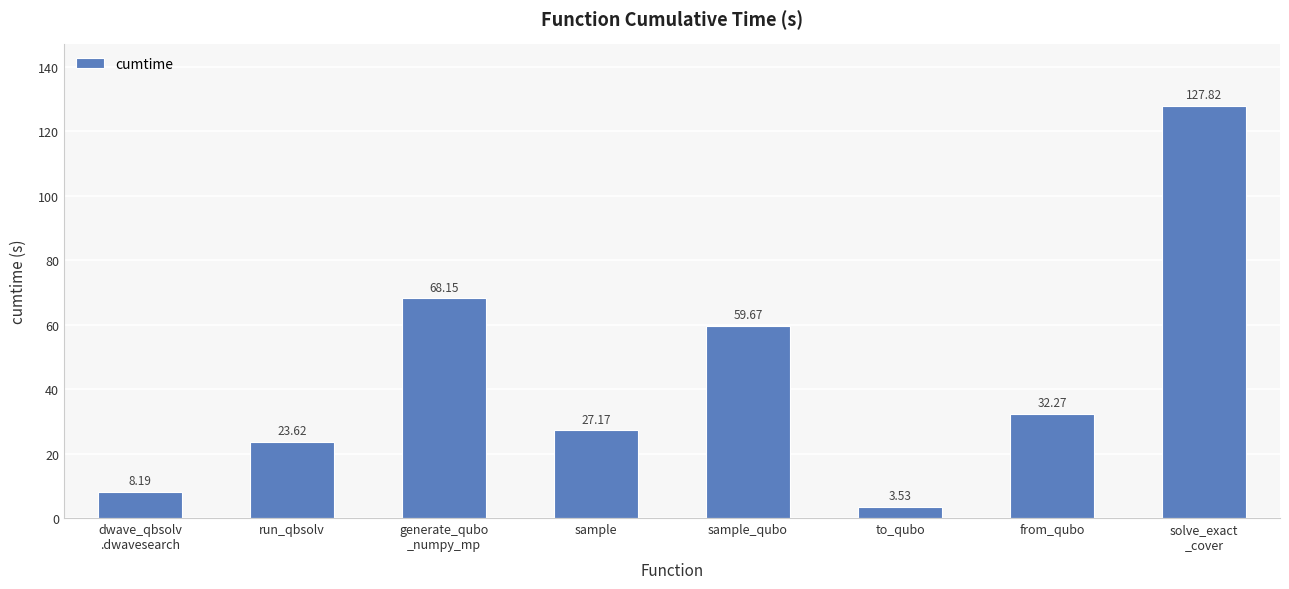

What is the difference between the maximum and minimum values?

124.3